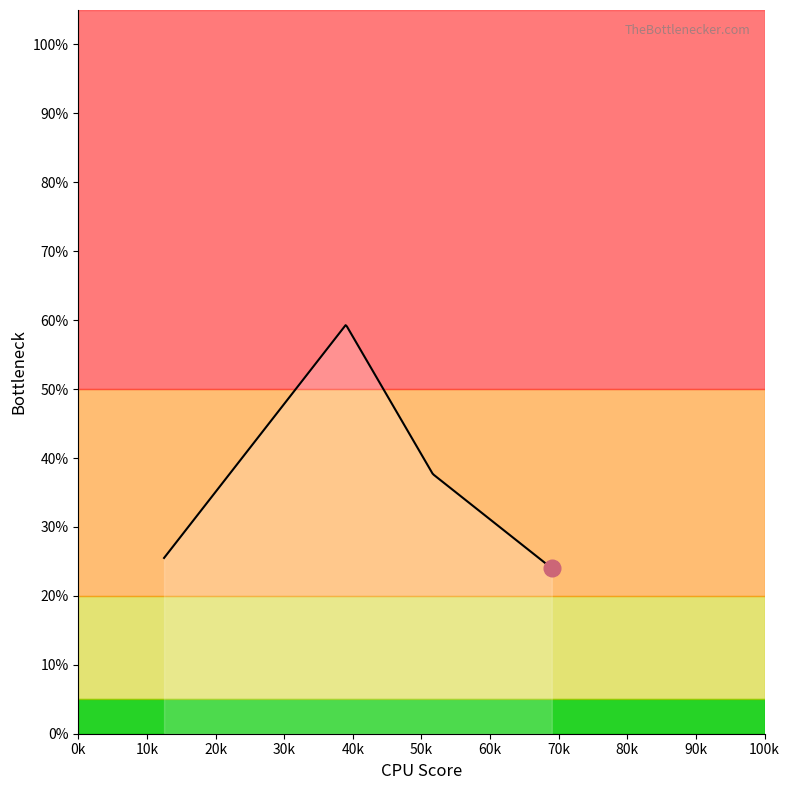

What is the minimum value shown in the chart?

24.0